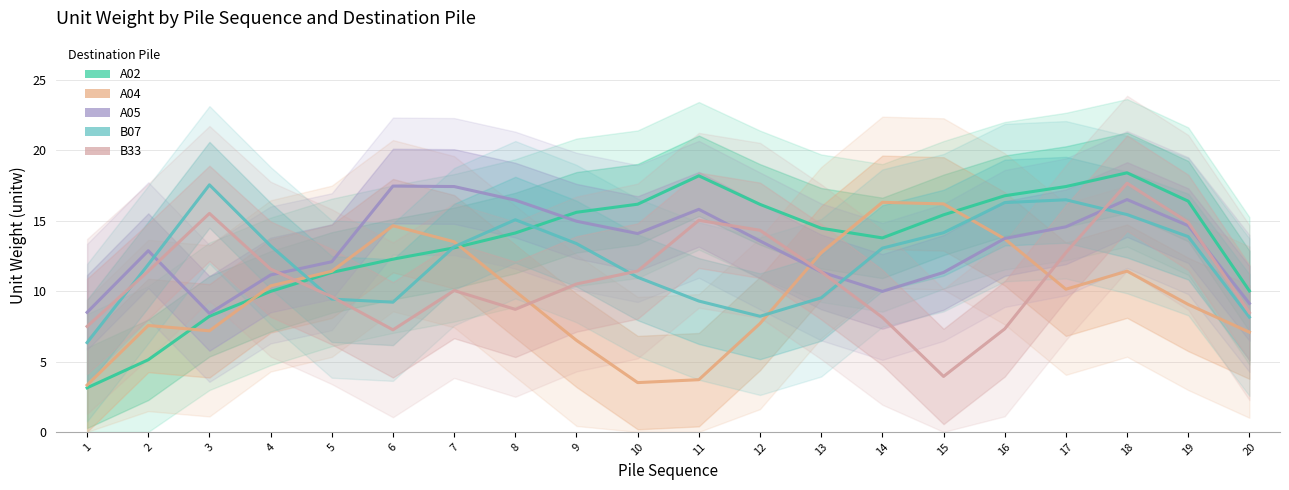

How many interior local valleys does the B07 series have?

2